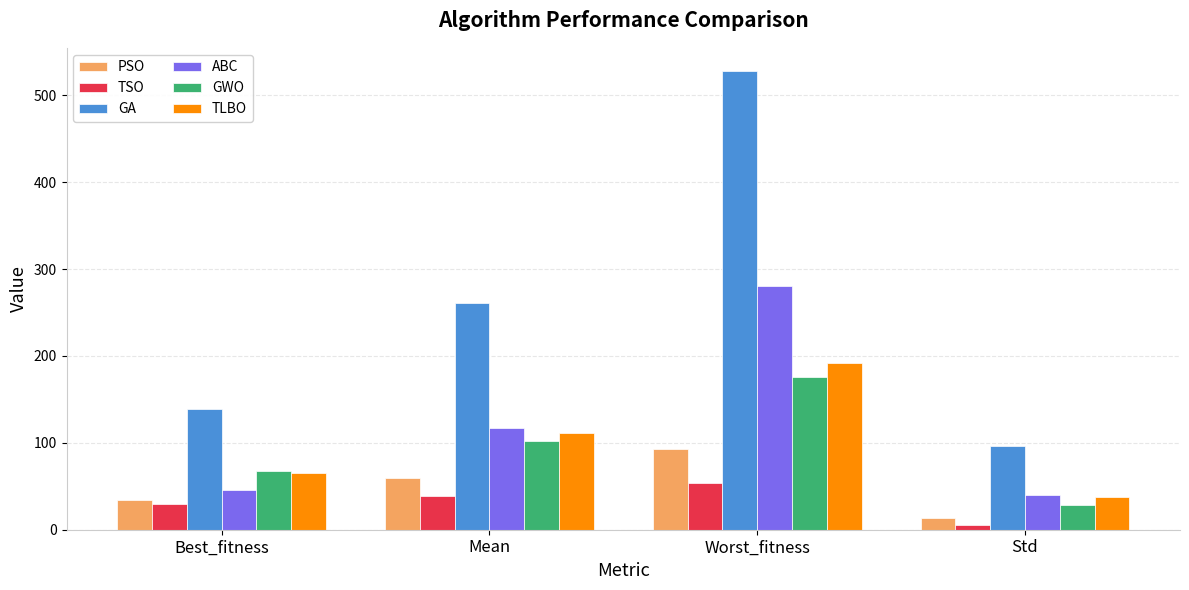

The value of PSO at Best_fitness is 33.9. True or false?

True